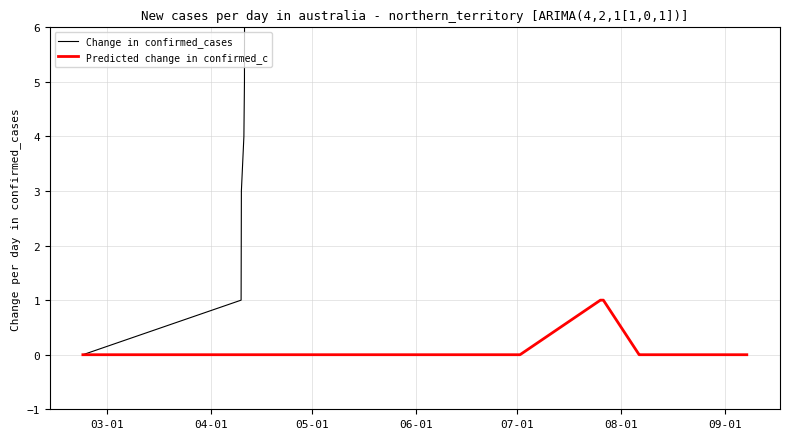

What are all the series names shown in the legend?

Change in confirmed_cases, Predicted change in confirmed_c